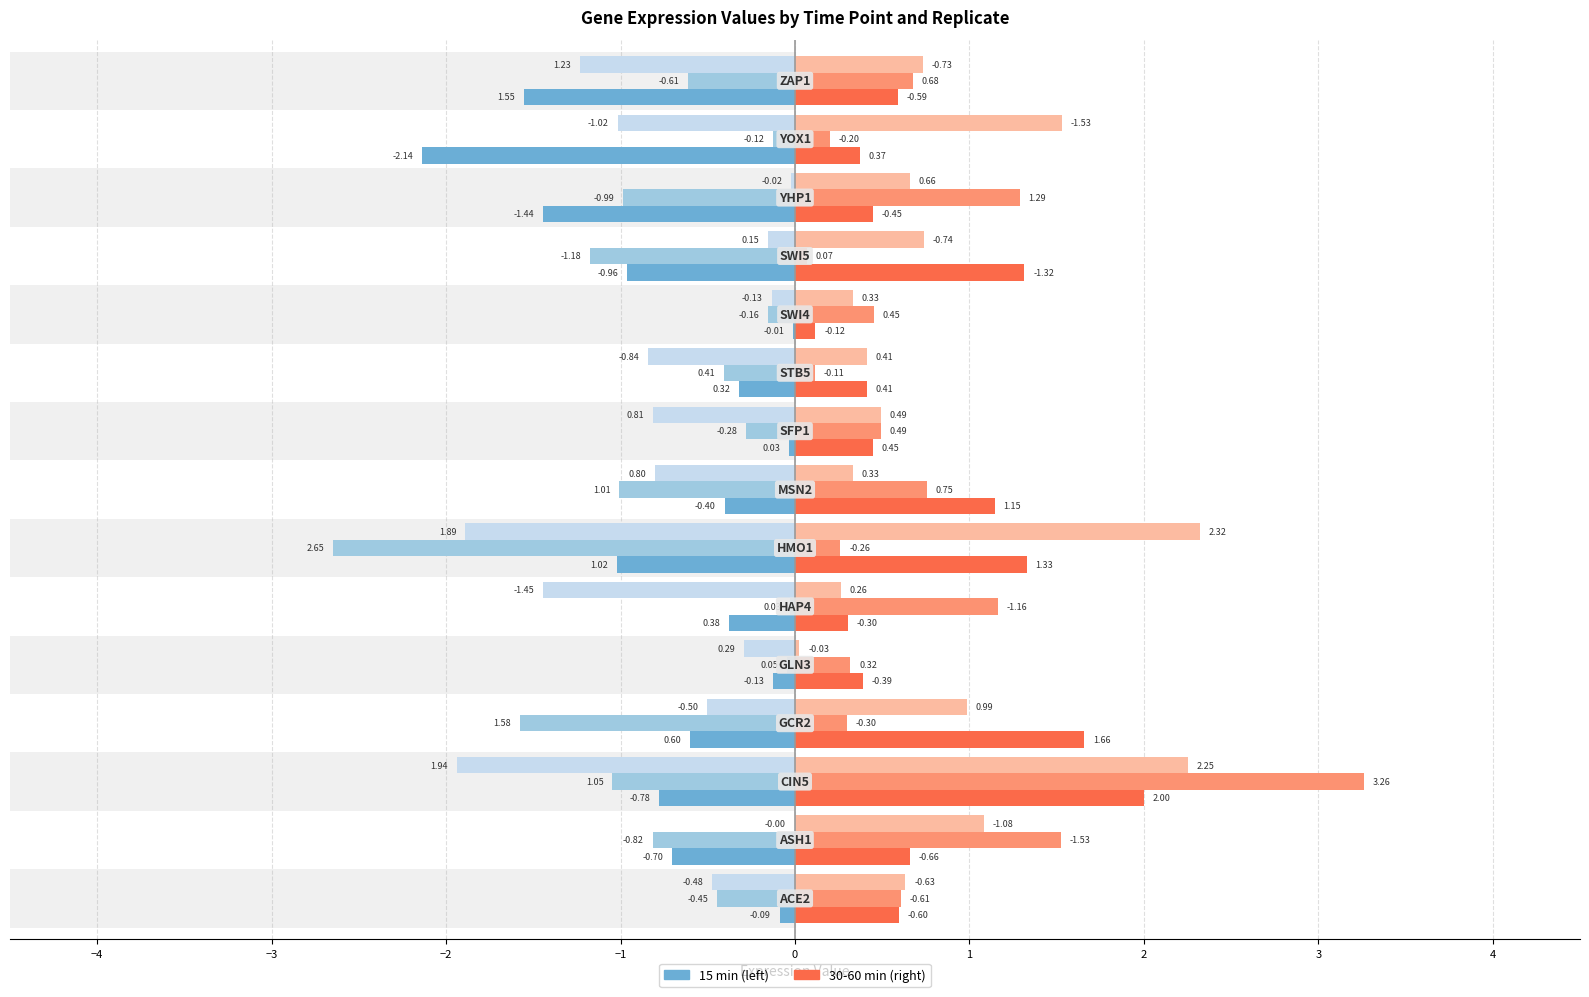

The 60_rep3 series shows 0.4 at 13. True or false?

False